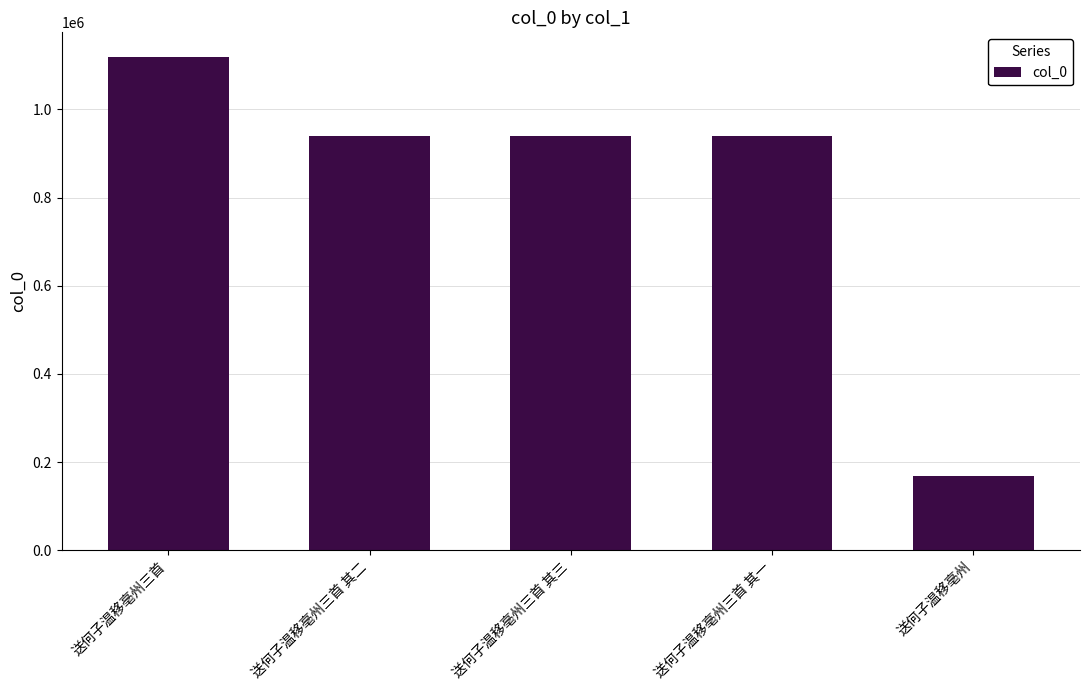

What value does the data have at 送何子温移亳州, to the nearest 50?

169000